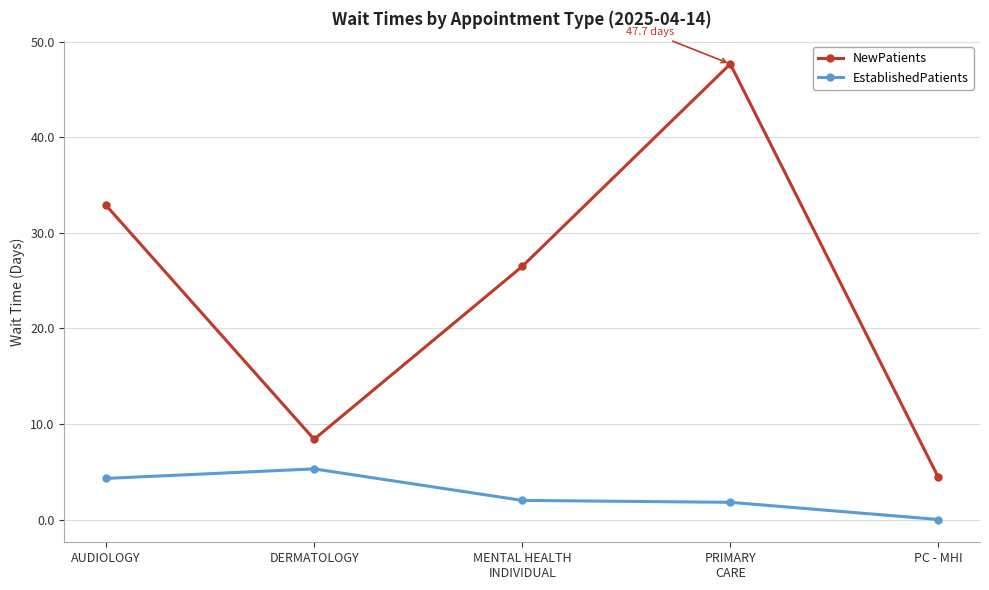

At how many categories does at least one series exceed 27?

2